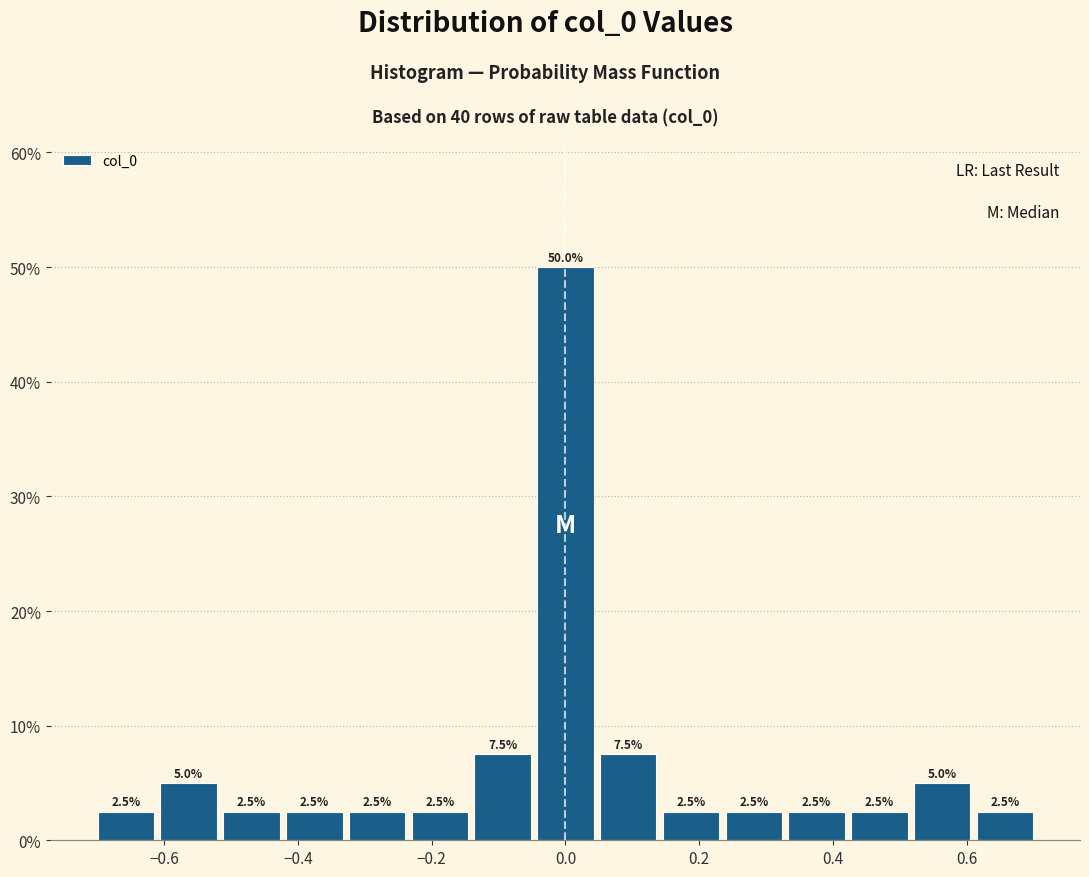

Over which range of the x-axis is the bar tallest?

-0.04 to 0.04